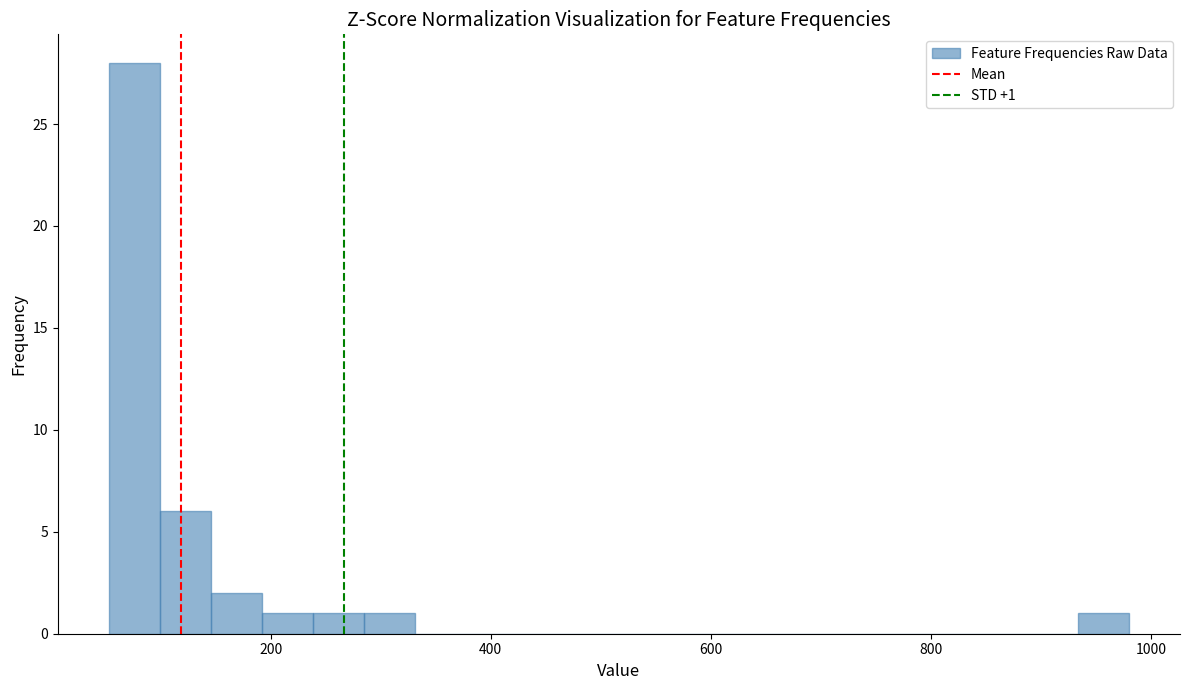

Read against the x-axis, roughly where is the centre of the tallest bar?

80